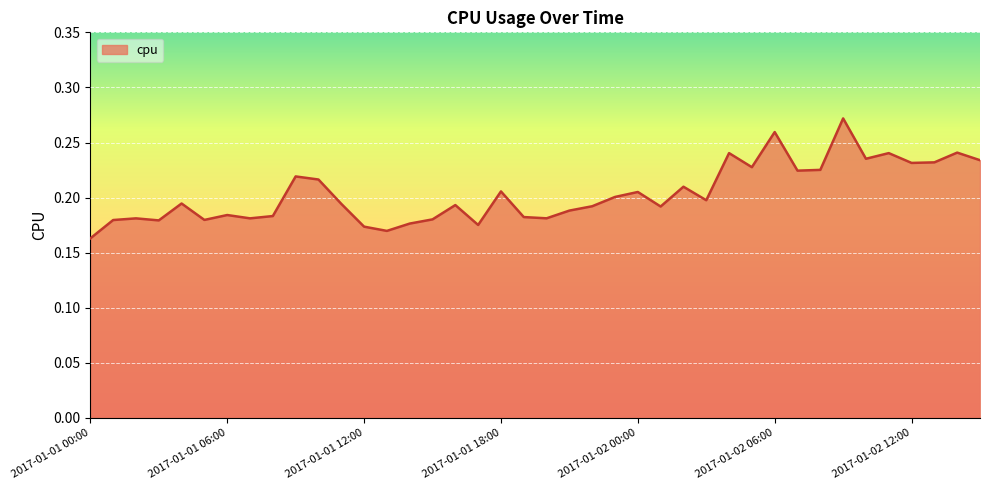

What is the sum of all values?

8.1